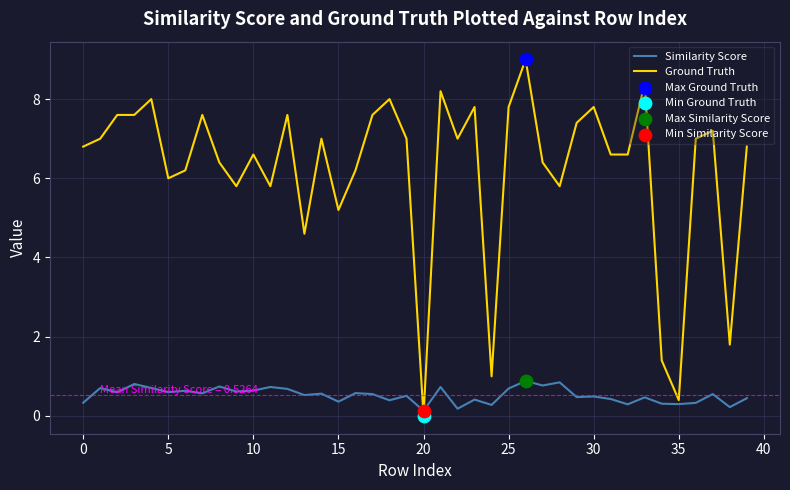

At how many categories does at least one series exceed 3?

35